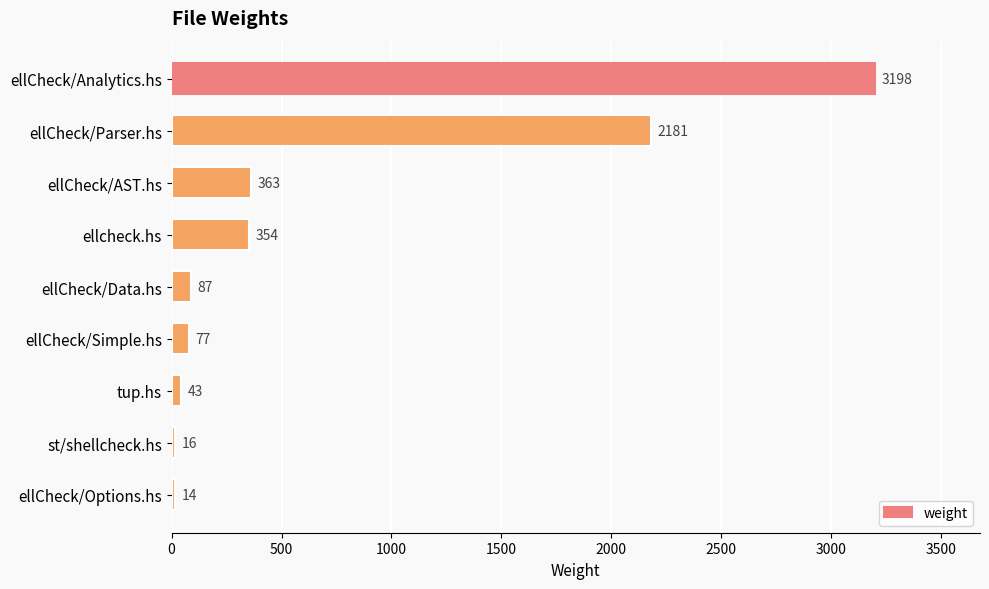

At which label is the value closest to 1606?

ellCheck/Parser.hs